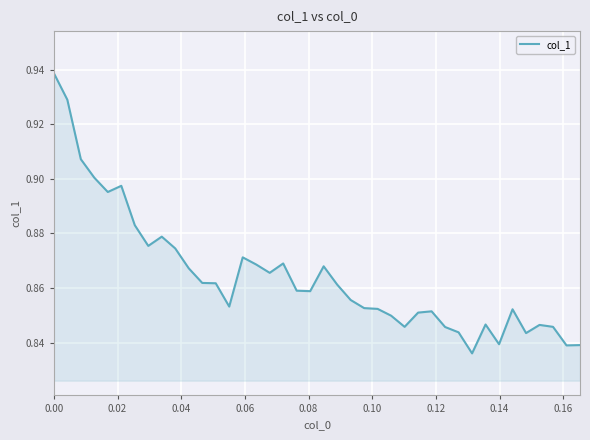

Count the values in the range 0 to 1.

40